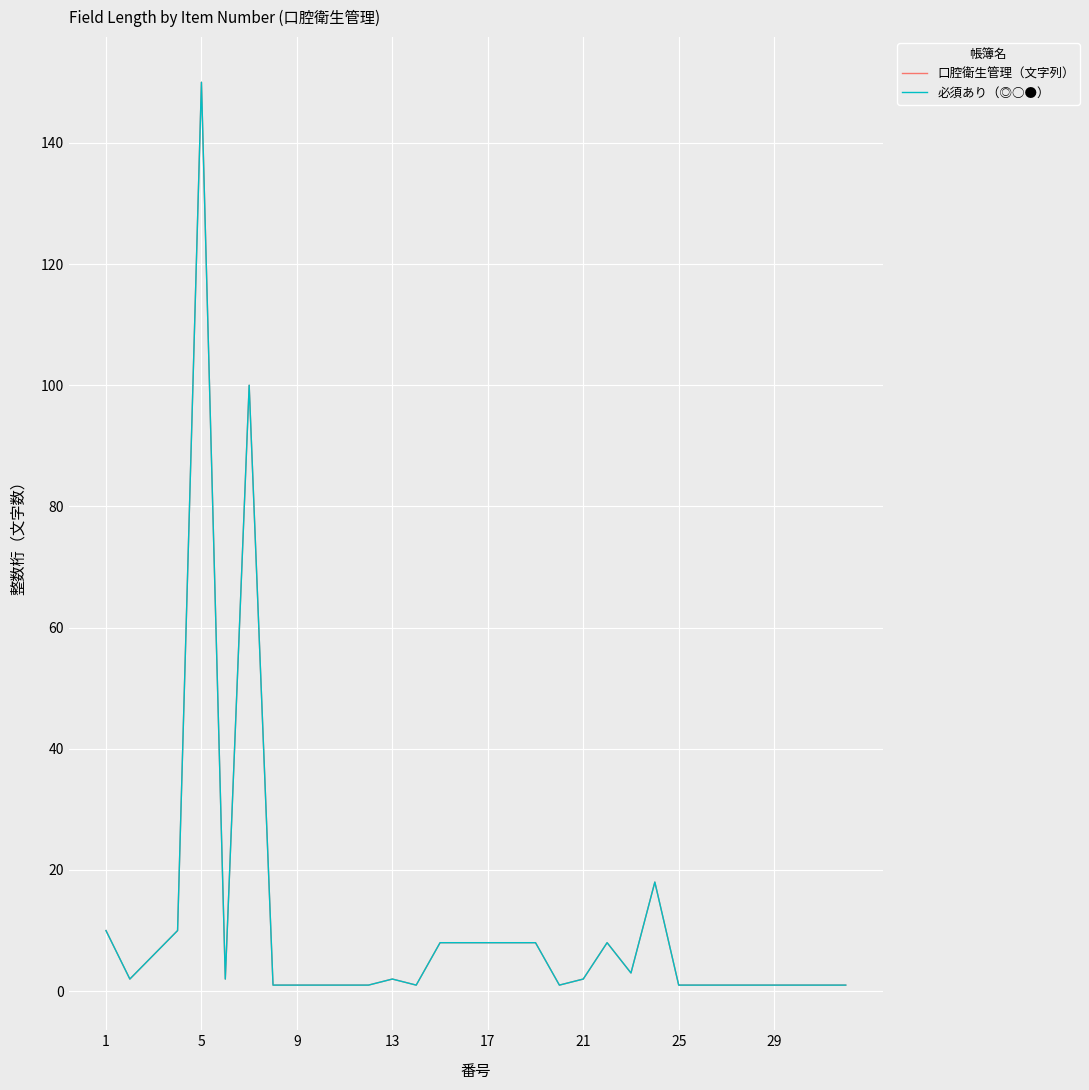

Which category has the lowest value in the 口腔衛生管理（文字列） series?

29